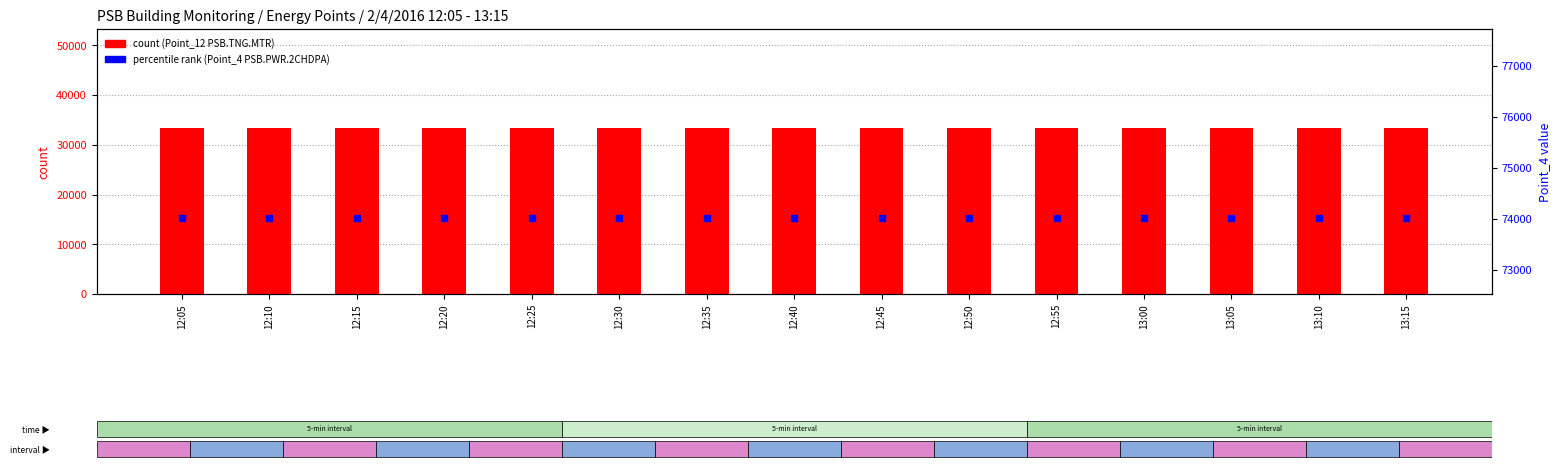

At which category is the sum across all series the highest?

13:10